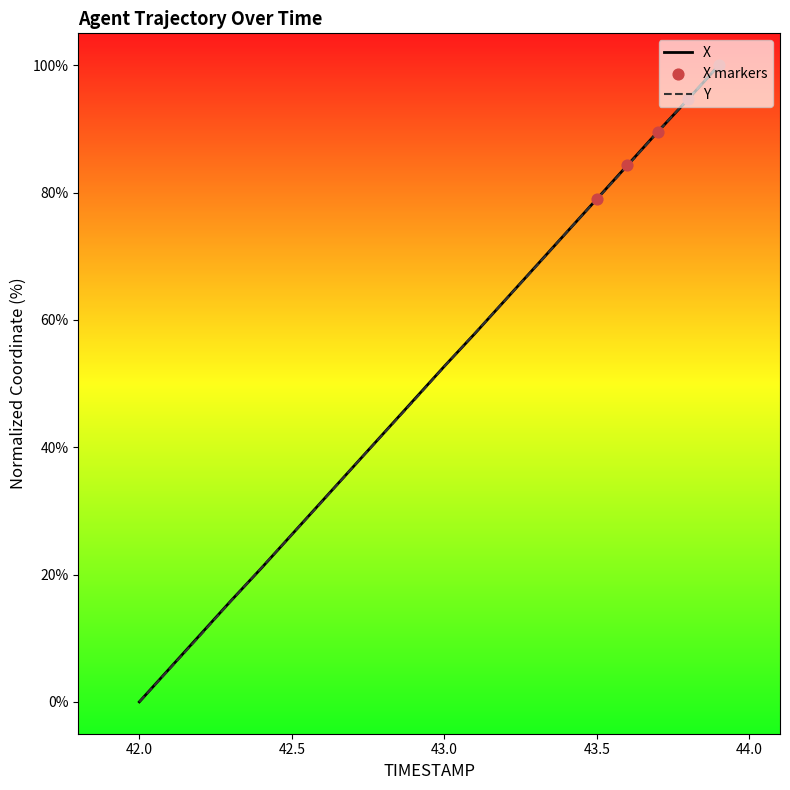

What is the maximum value for X?

100.0